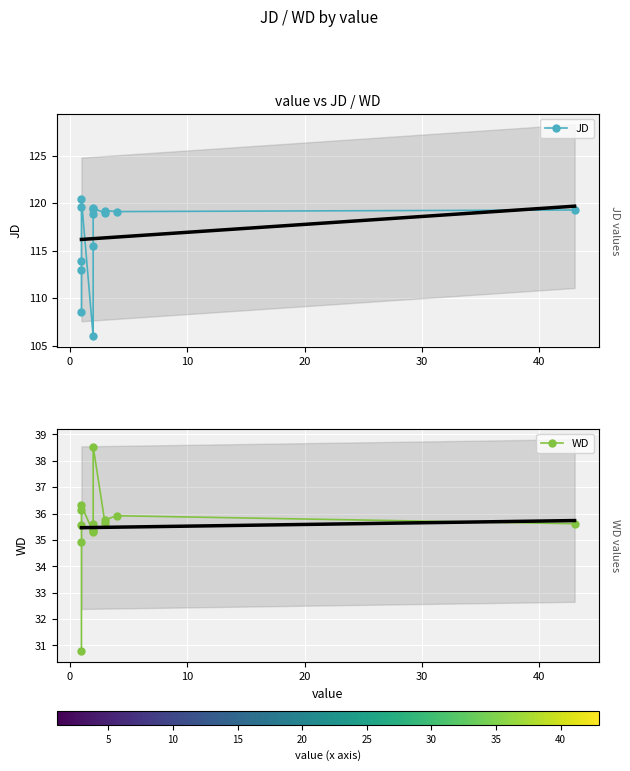

How many lines are shown in the chart?

2